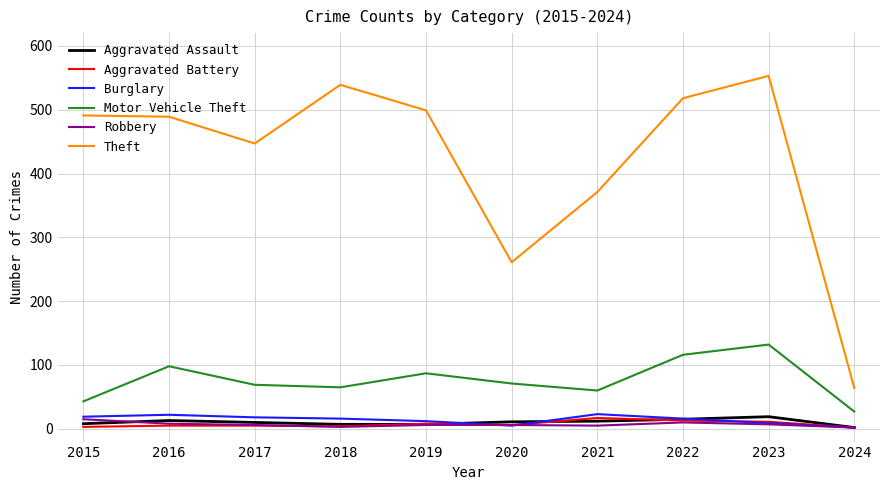

True or false: Theft and Burglary intersect in this chart.

False